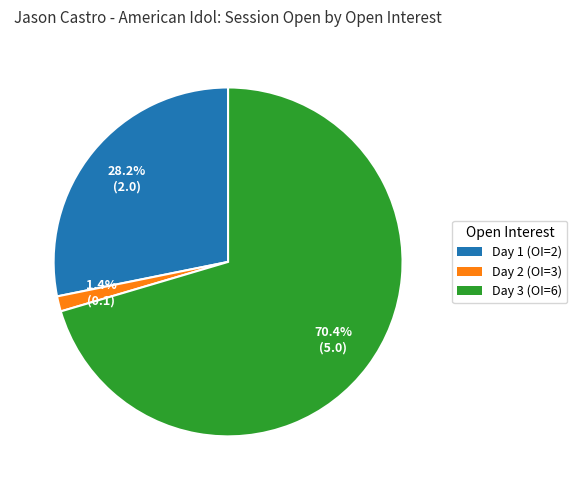

Is there a majority slice in this chart?

Yes